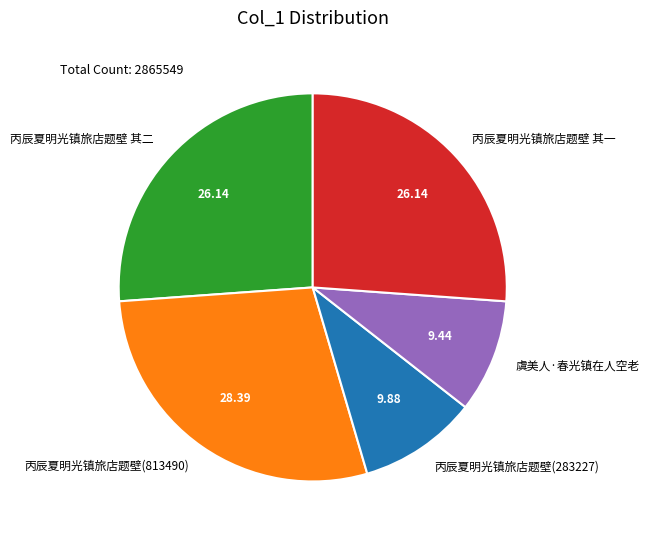

Does 虞美人·春光镇在人空老 represent more than half of the total?

No